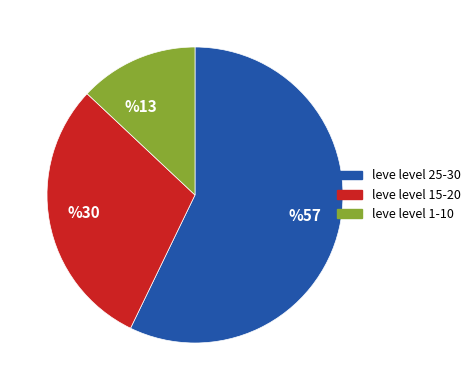

Is it true that leve level 15-20 is 30% of the pie?

True